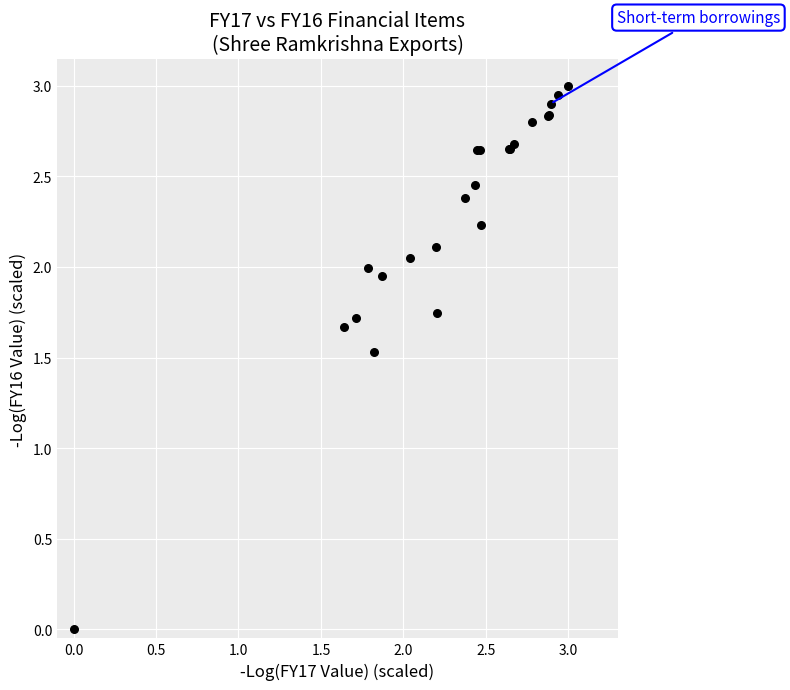

What Y value in the scatter plot is closest to 1?

1.5